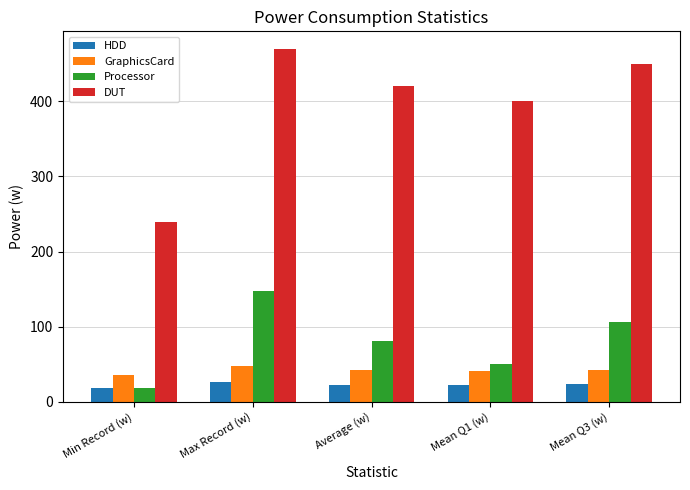

Where does the HDD series first go above 22?

Max Record (w)